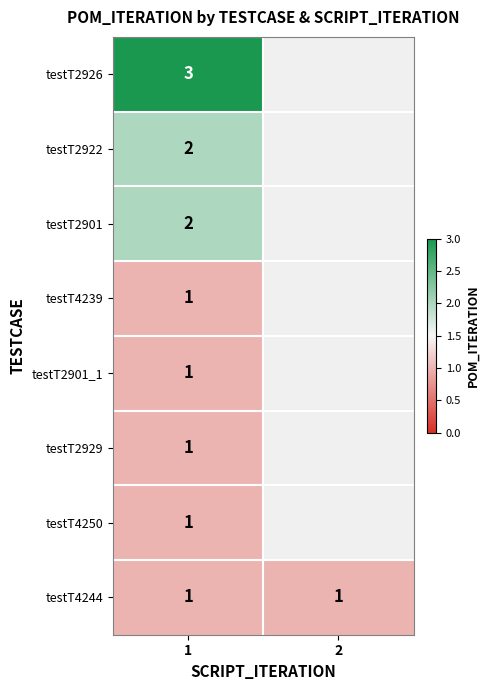

At which category does the chart reach its minimum across all series?

1